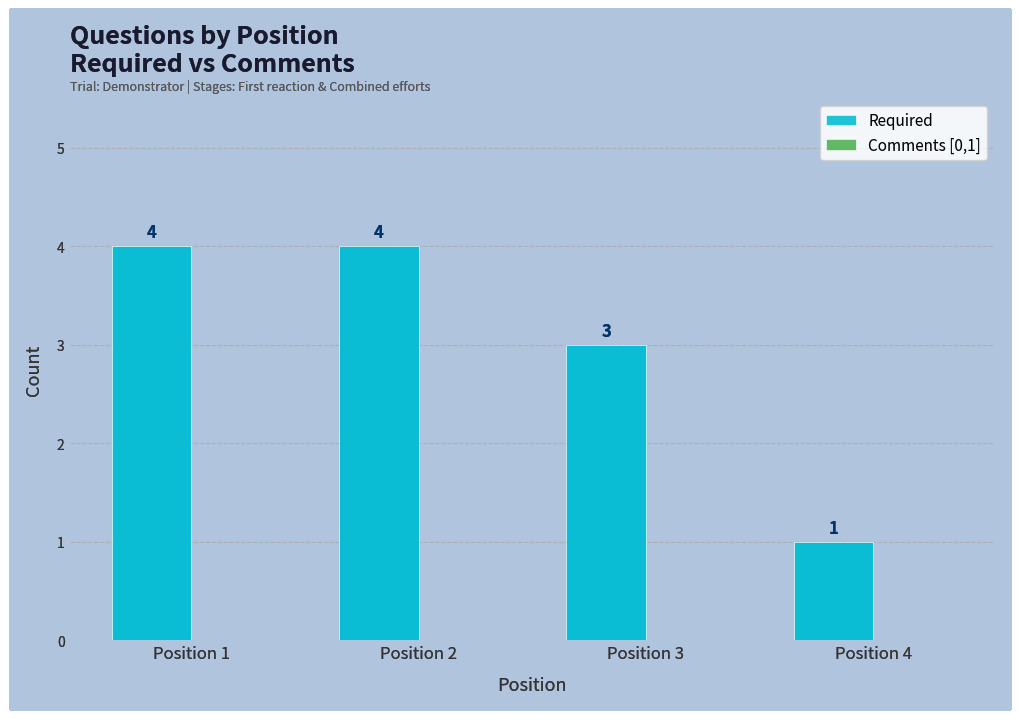

What is the value of the 3rd bar from the left?

3